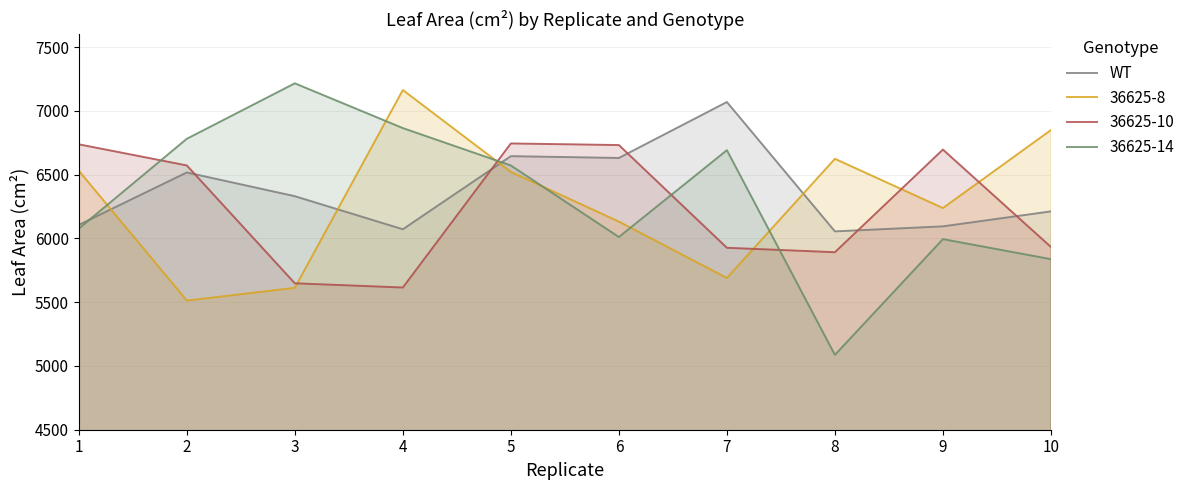

How many interior local valleys (lower than both neighbors) does the data have?

3